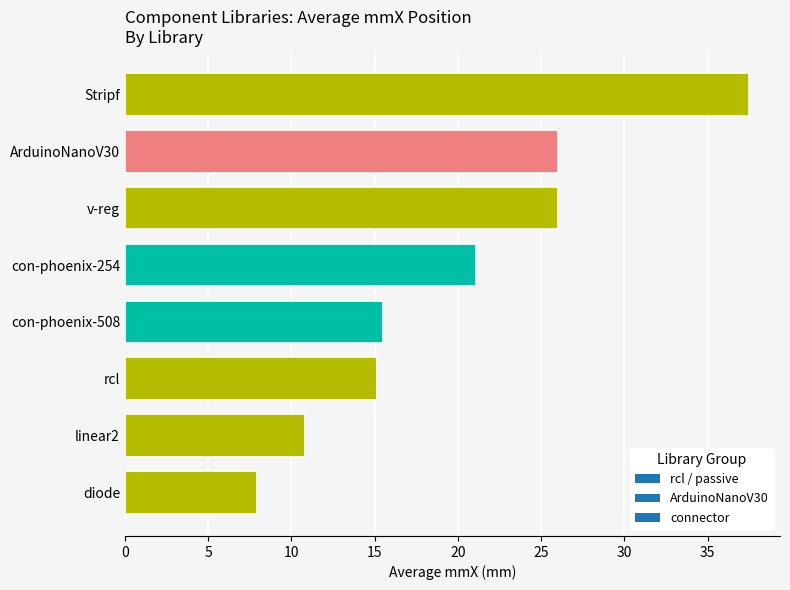

Which category has the lowest value across all series?

diode